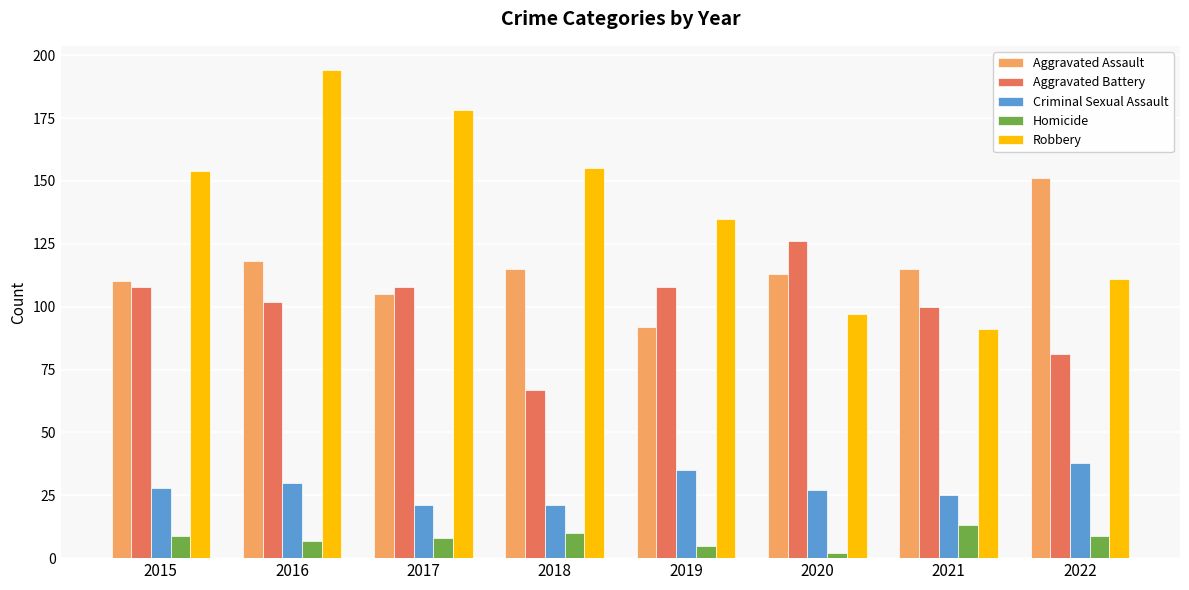

What is the sum of all Aggravated Assault values?

919